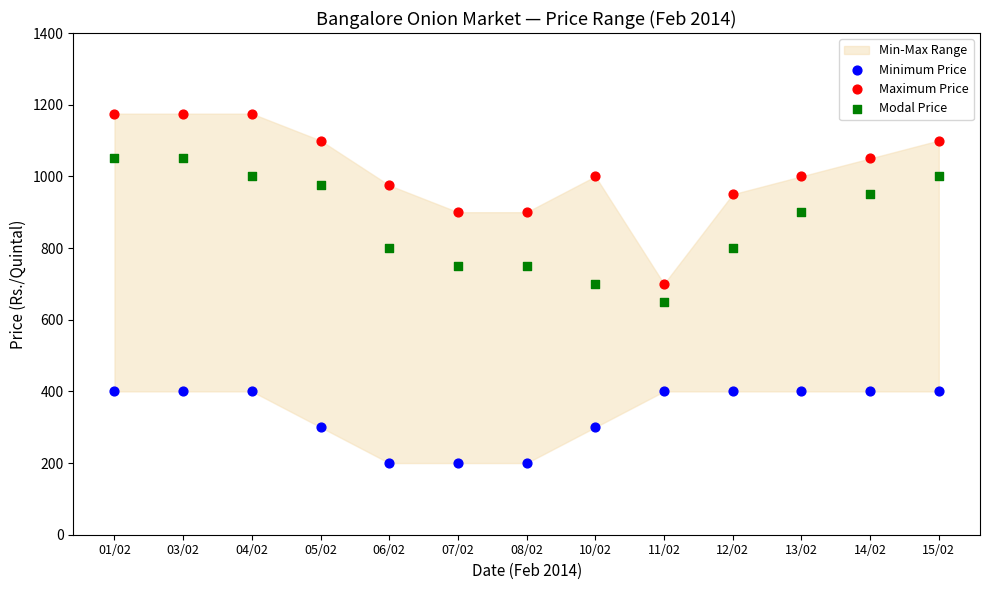

Which series has the largest Y range (max minus min)?

Maximum Price